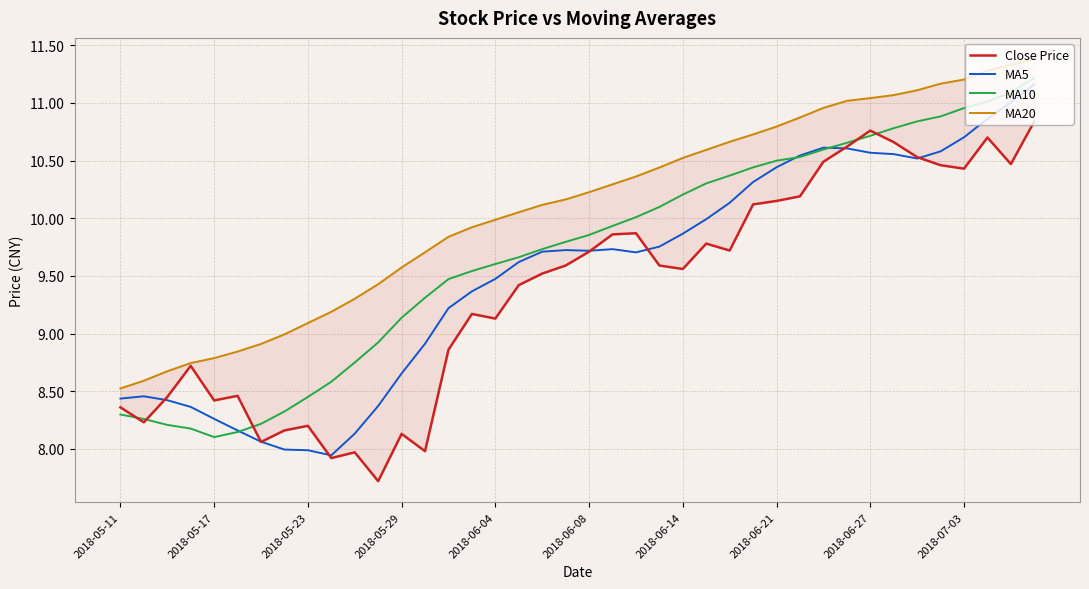

True or false: Close Price and MA20 intersect in this chart.

False